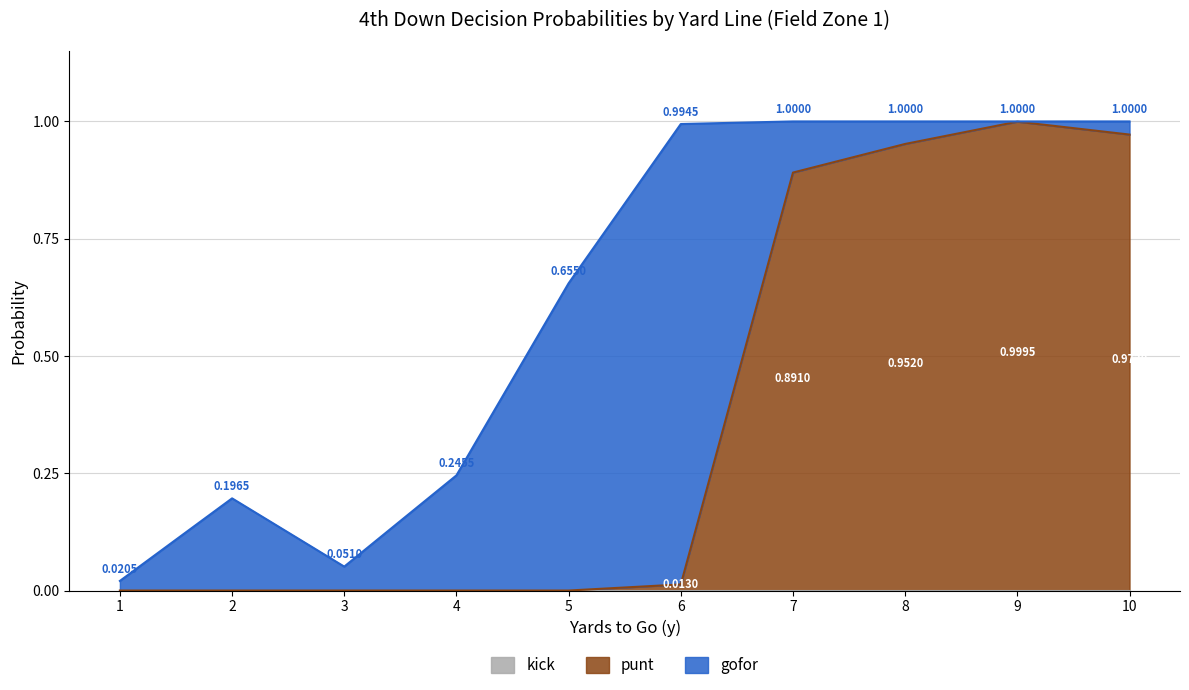

What is the average value of the punt series?

0.4